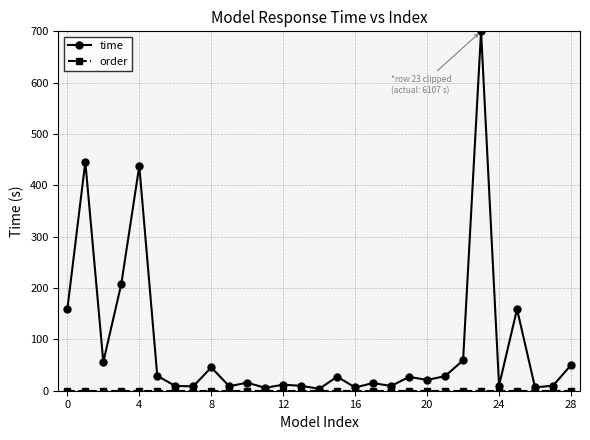

What is the greatest value displayed?

700.0